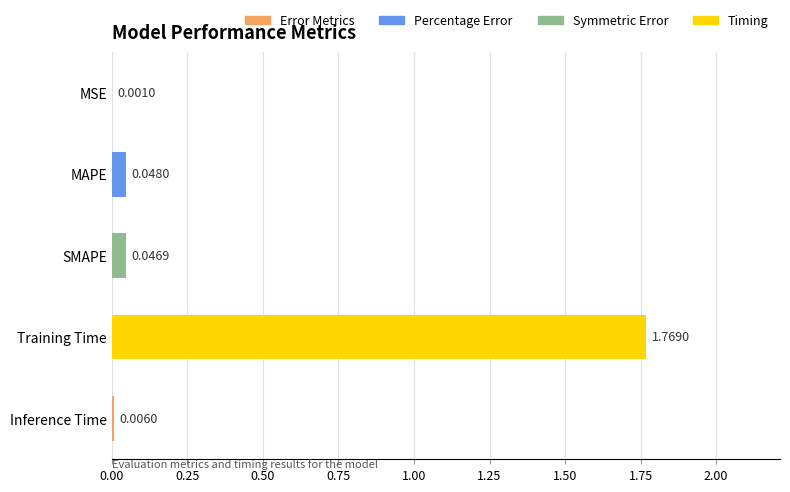

Where is the data nearest to the value 0?

MSE